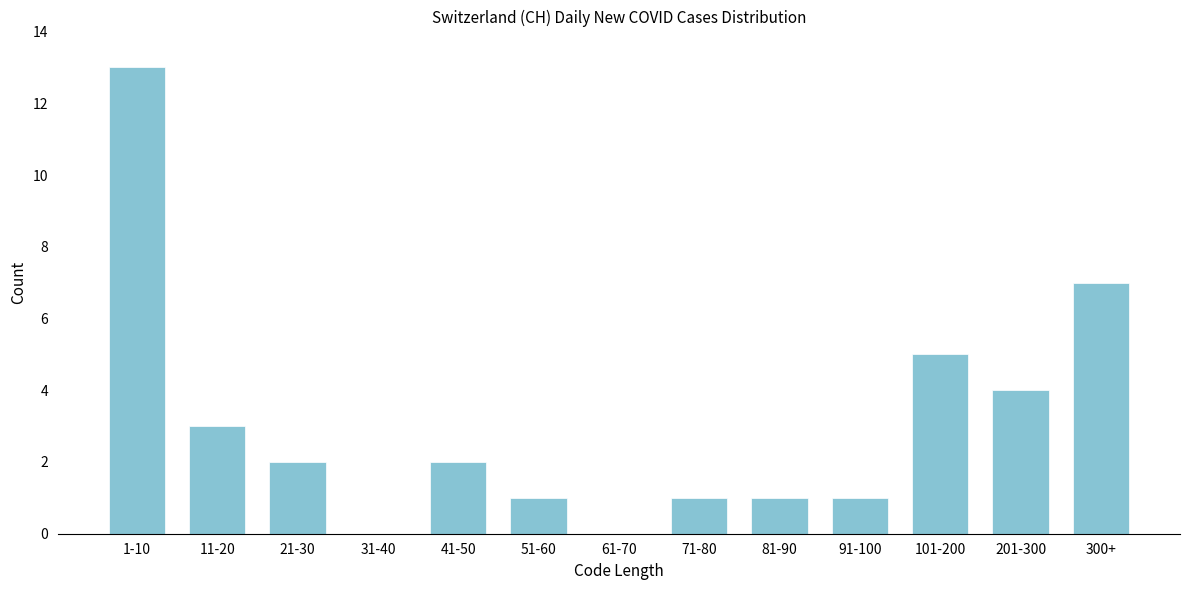

Reading right to left, list all the values displayed in this chart.

300+=7	201-300=4	101-200=5	91-100=1	81-90=1	71-80=1	61-70=0	51-60=1	41-50=2	31-40=0	21-30=2	11-20=3	1-10=13